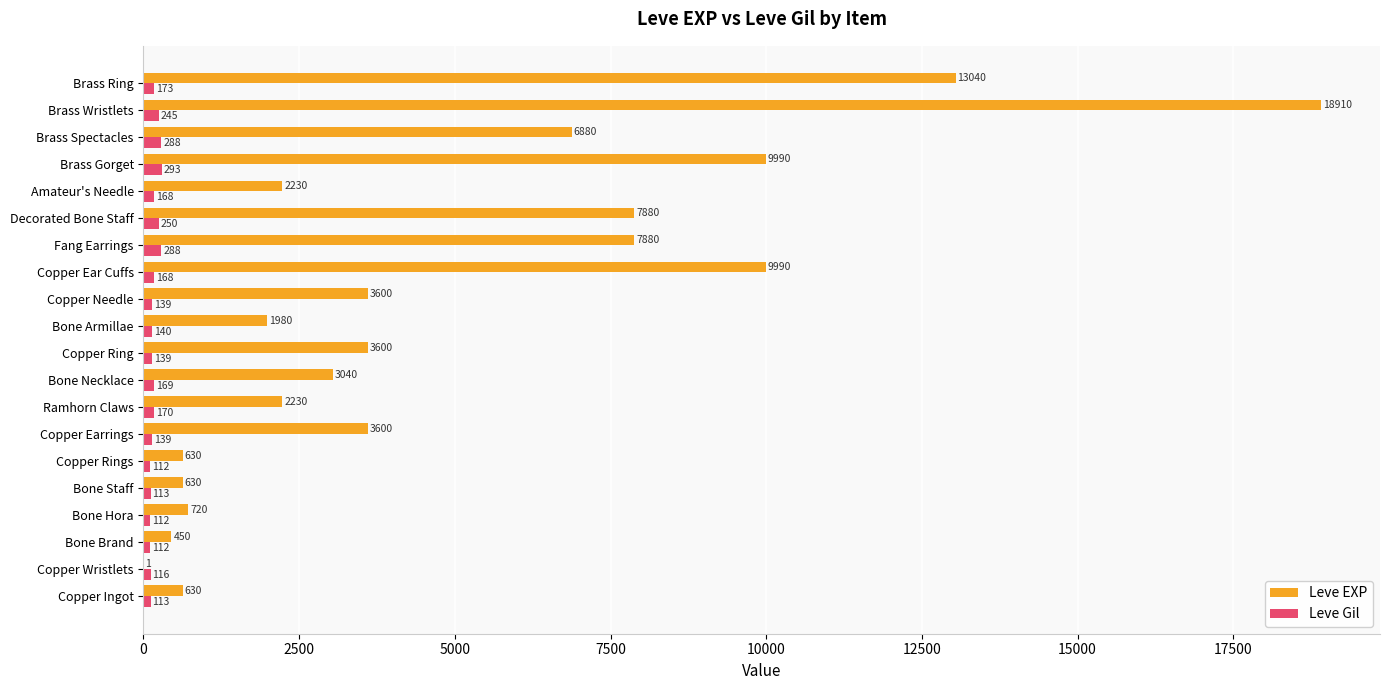

Which series has the widest spread of values?

Leve EXP